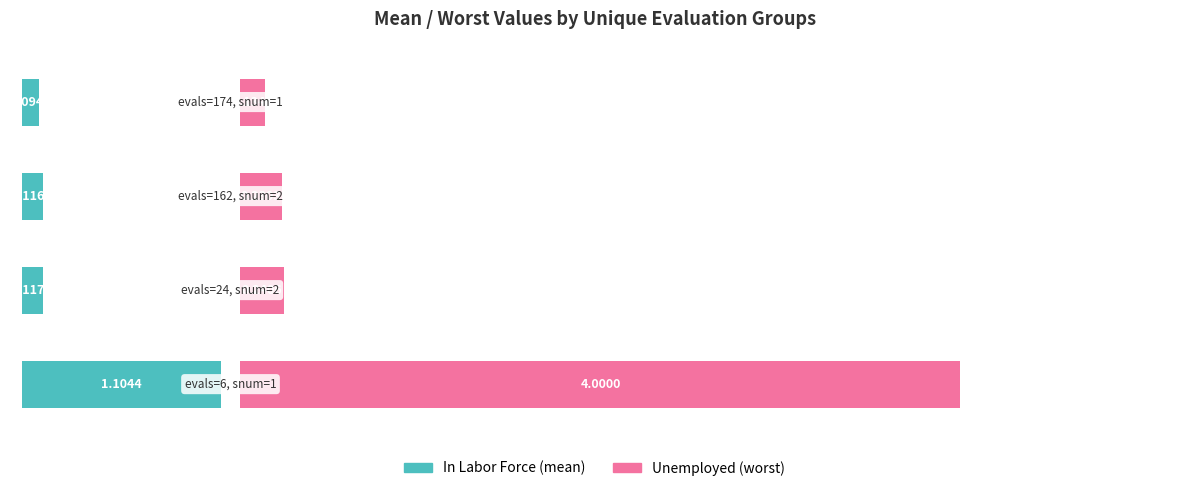

List the series in order of their overall mean, highest first.

Unemployed, In Labor Force